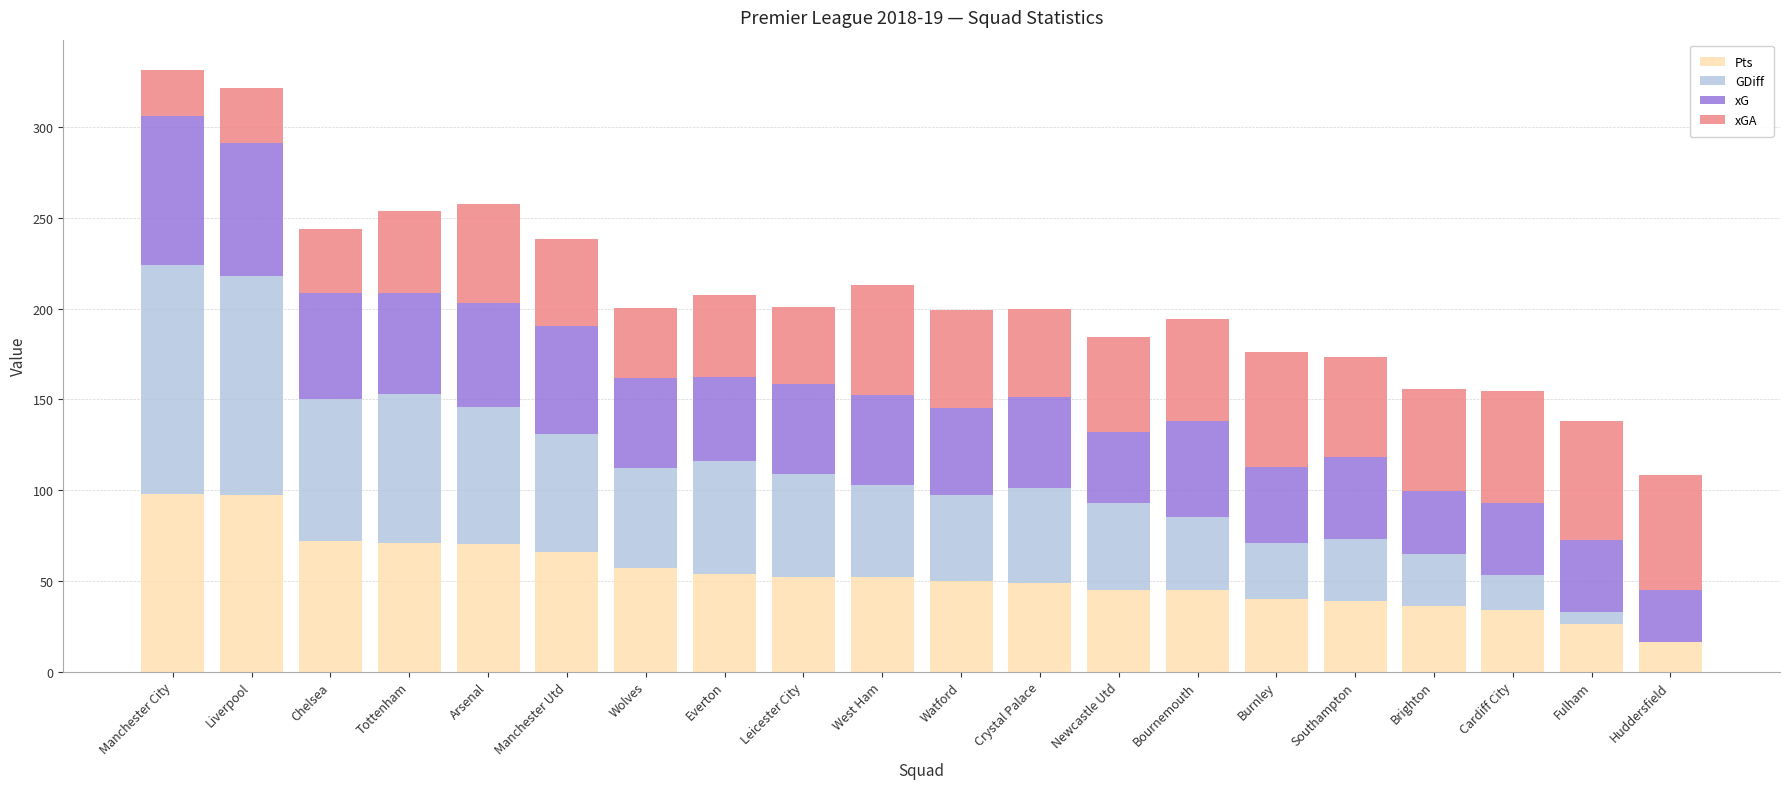

Are the bars horizontal?

No